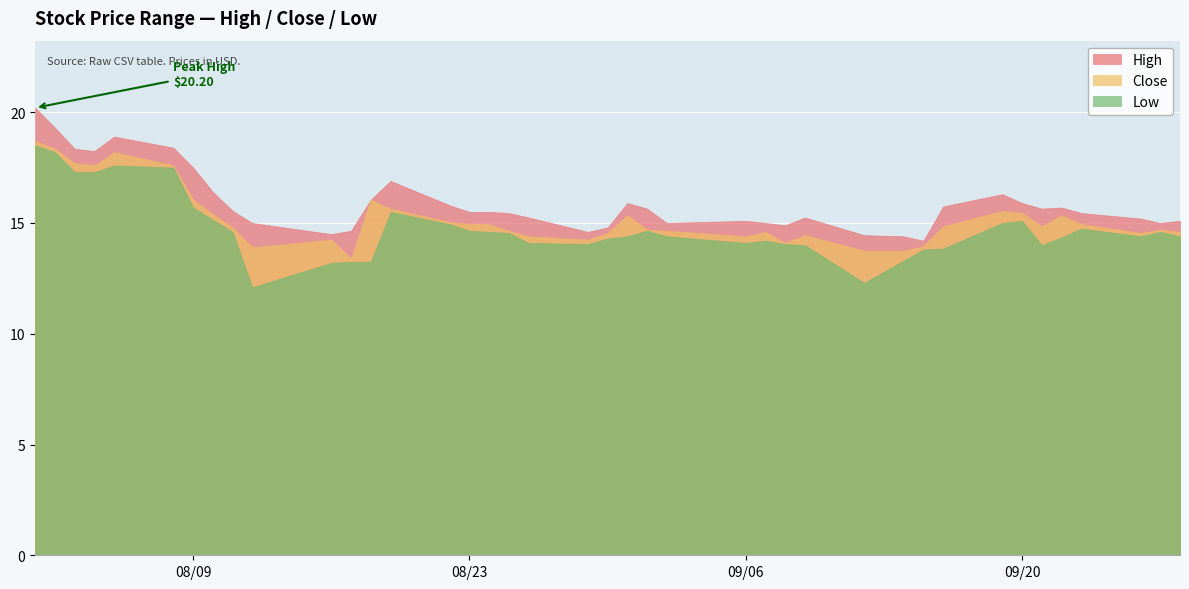

Is it true that High equals 4.7 at 2016-09-22?

False